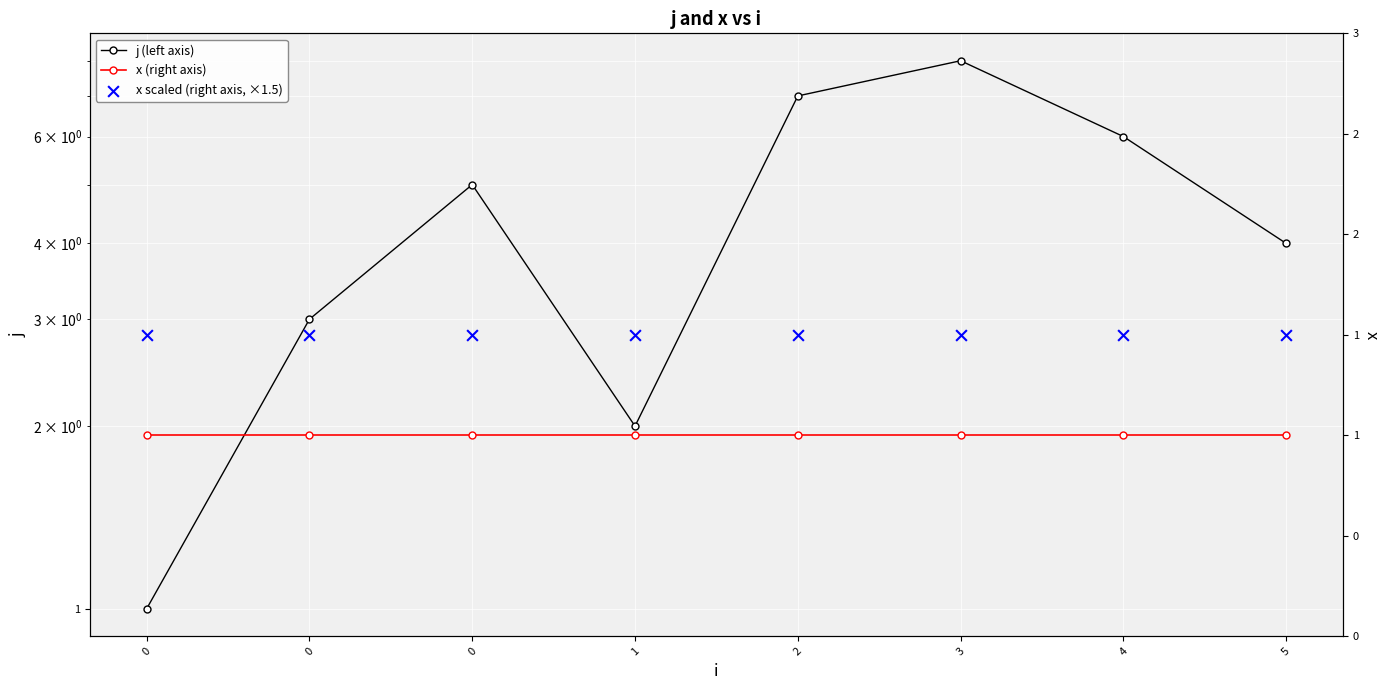

Which series has the largest Y range (max minus min)?

j (left axis)